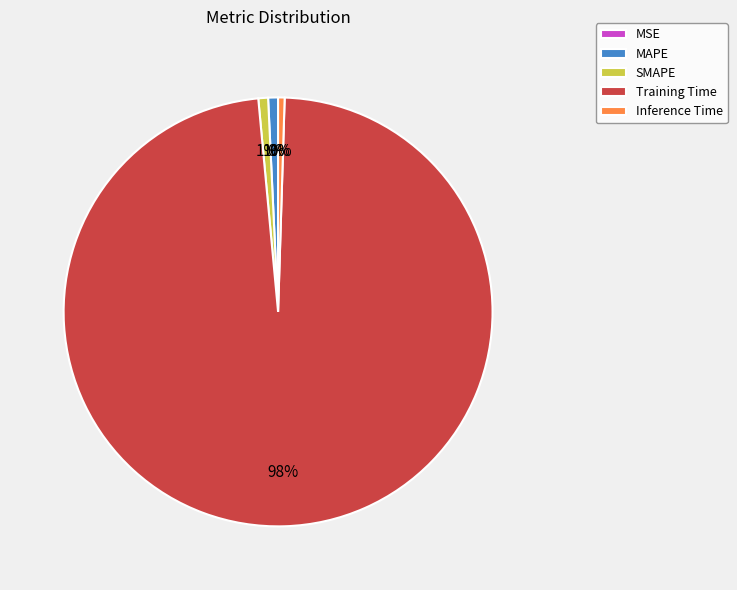

Do MAPE and SMAPE together represent more than half of the pie?

No